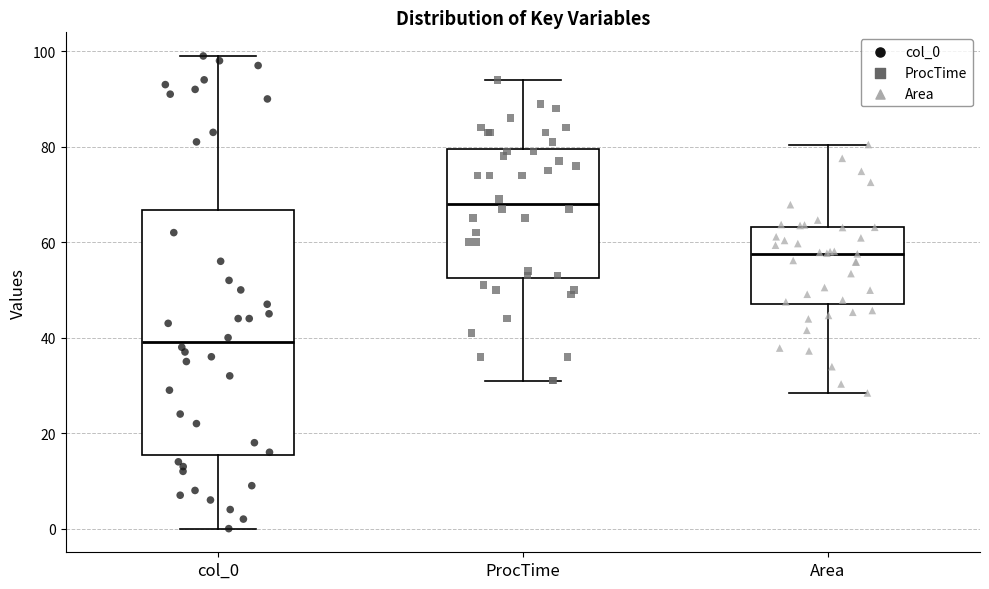

Which box has the highest median line?

ProcTime